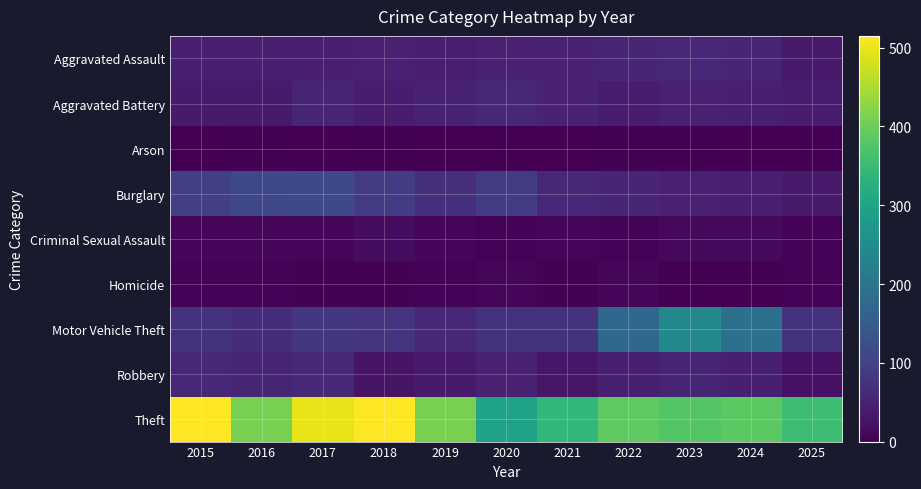

What is the total value across all series at 2022?

779